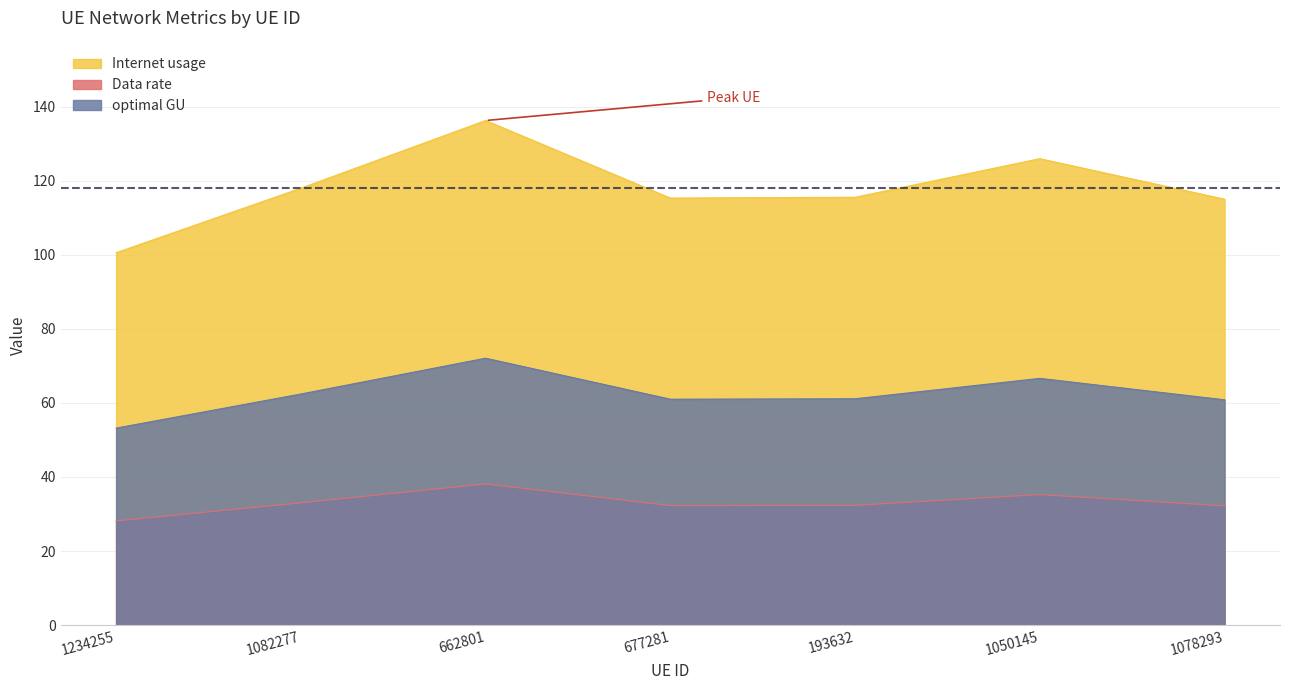

True or false: Data rate and optimal GU cross at least once.

False